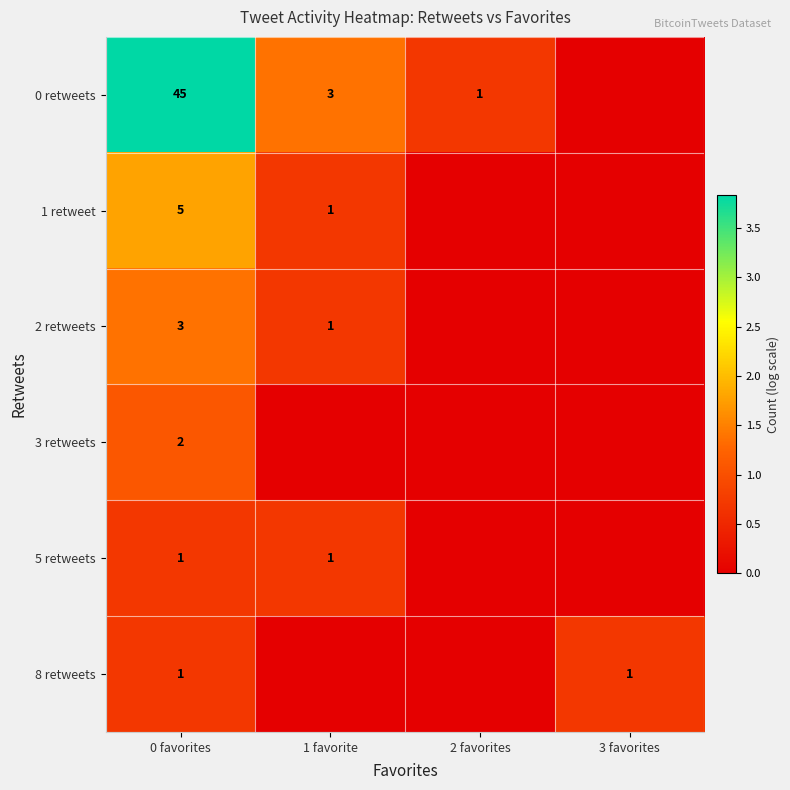

Is it true that 2 retweets equals 1 at 1 favorite?

True